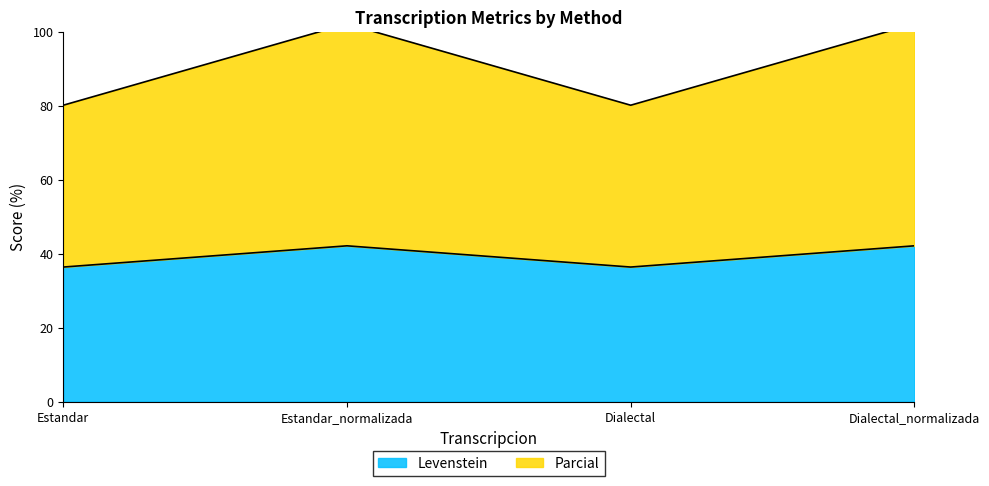

True or false: Levenstein has more than 2 points higher than both neighbors.

False